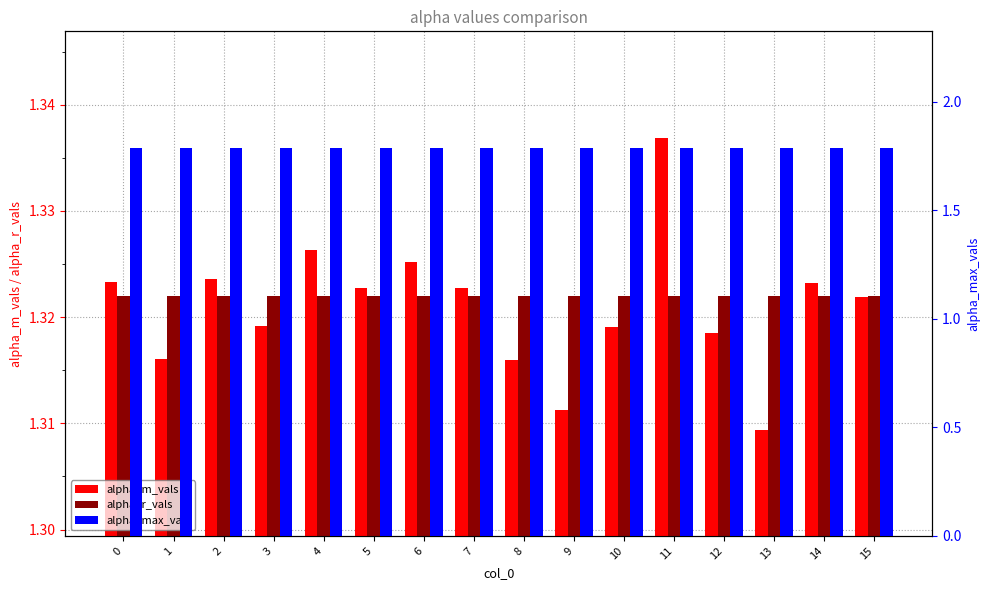

What is the value of the alpha_m_vals bar at the 2nd from the left?

1.3